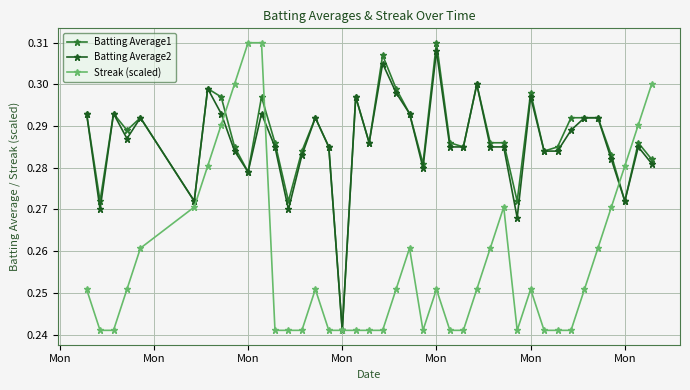

True or false: Streak (scaled) has more than 1 interior local peaks.

True